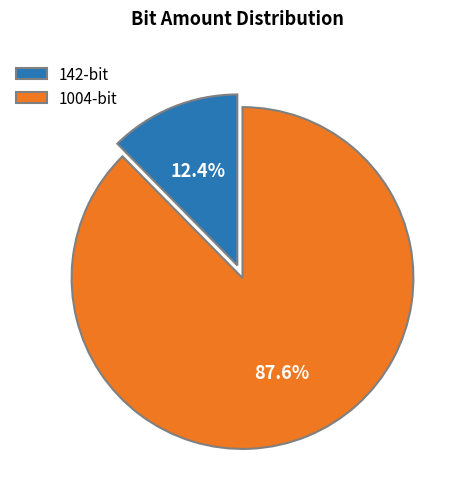

Is it true that 142 is 23% of the pie?

False